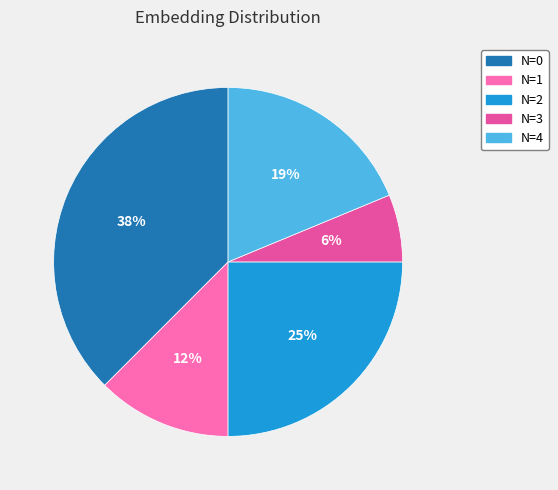

To the nearest percent, what is the average slice percentage?

20%